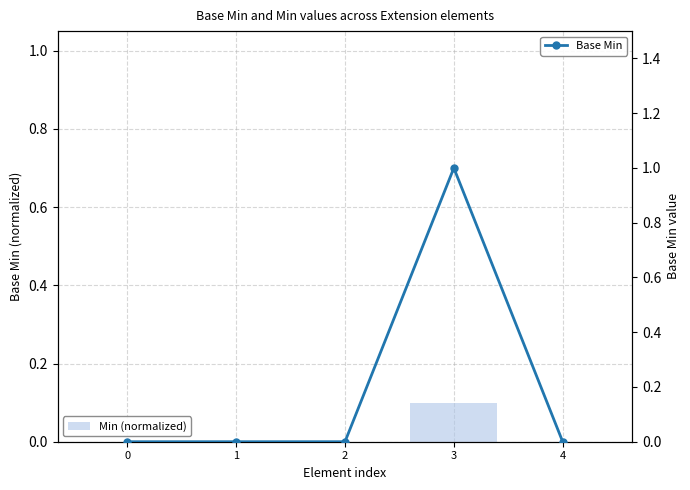

Between 1 and 0, which is larger?

1